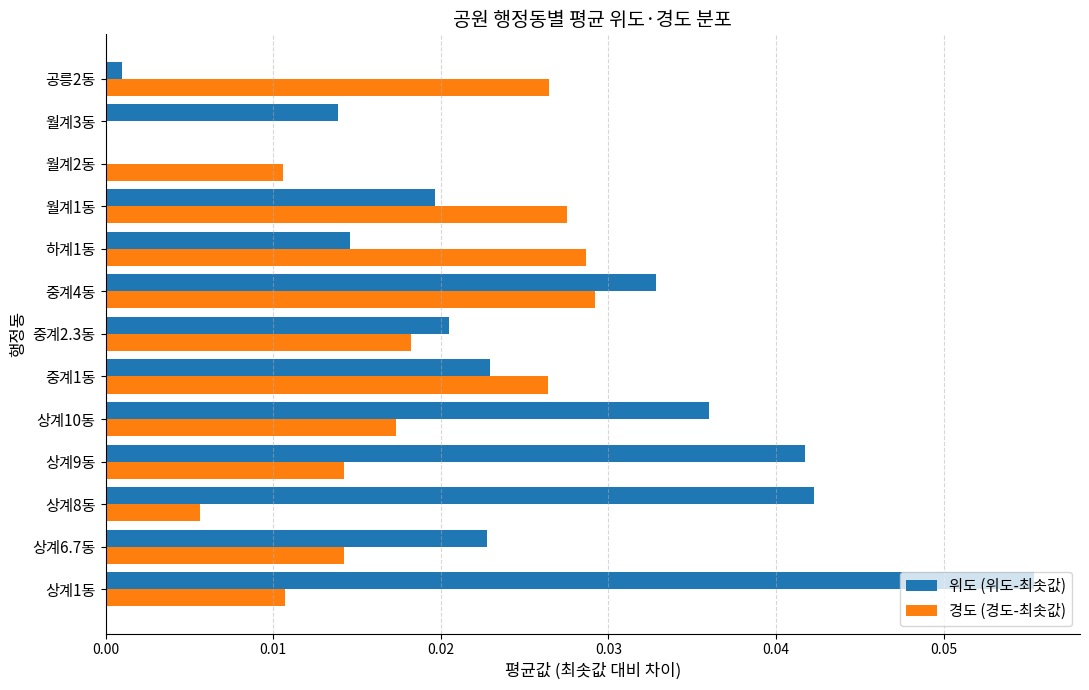

True or false: 위도 (위도-최솟값) has a value of 0.1 at 상계8동.

False